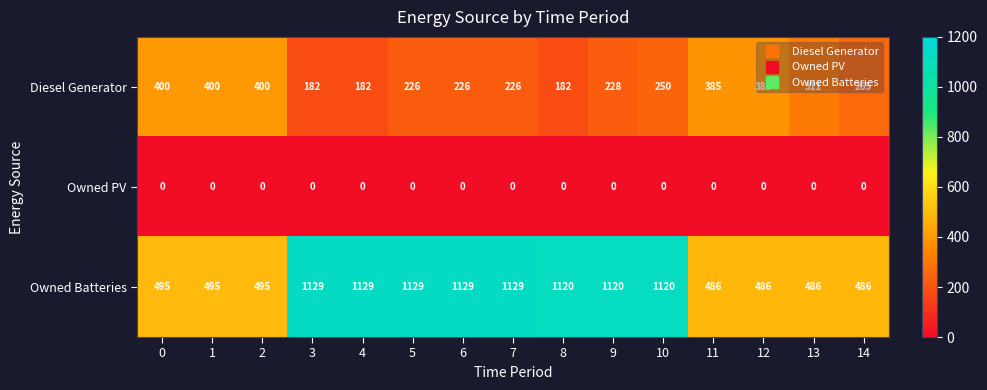

What is the difference between the Diesel Generator values at 14 and 7?

39